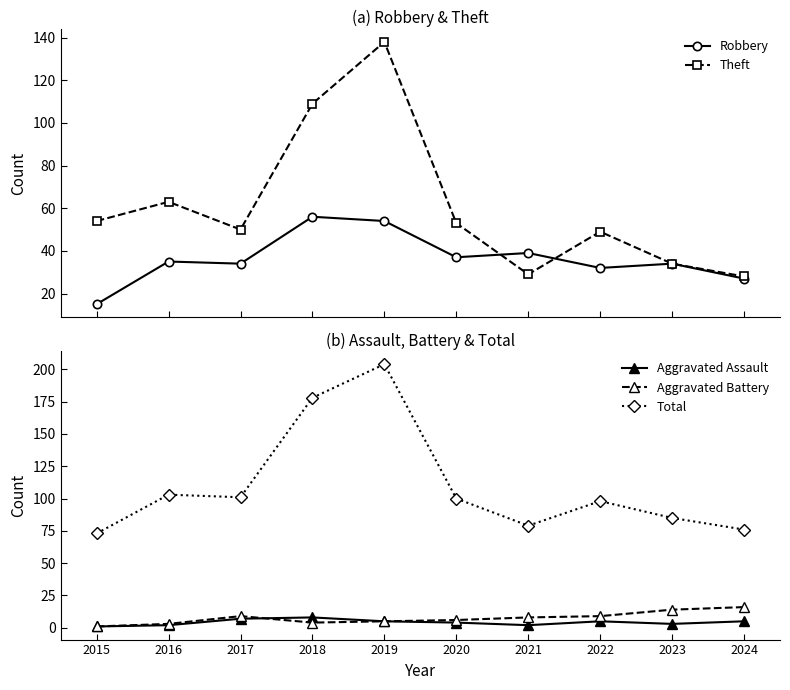

Which has a higher value, 2016 or 2020?

2020